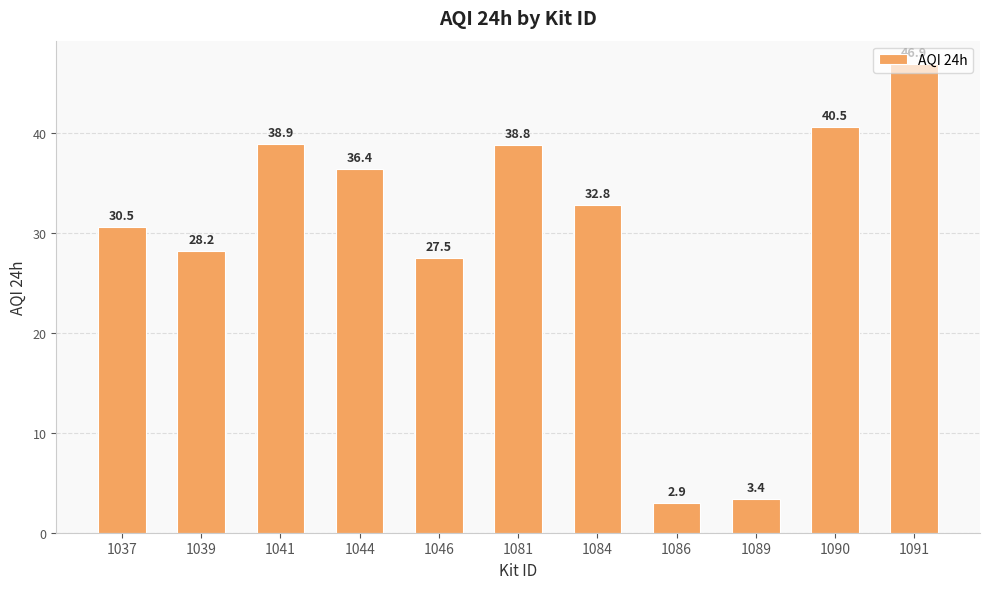

Which category has the lowest value across all series?

1086